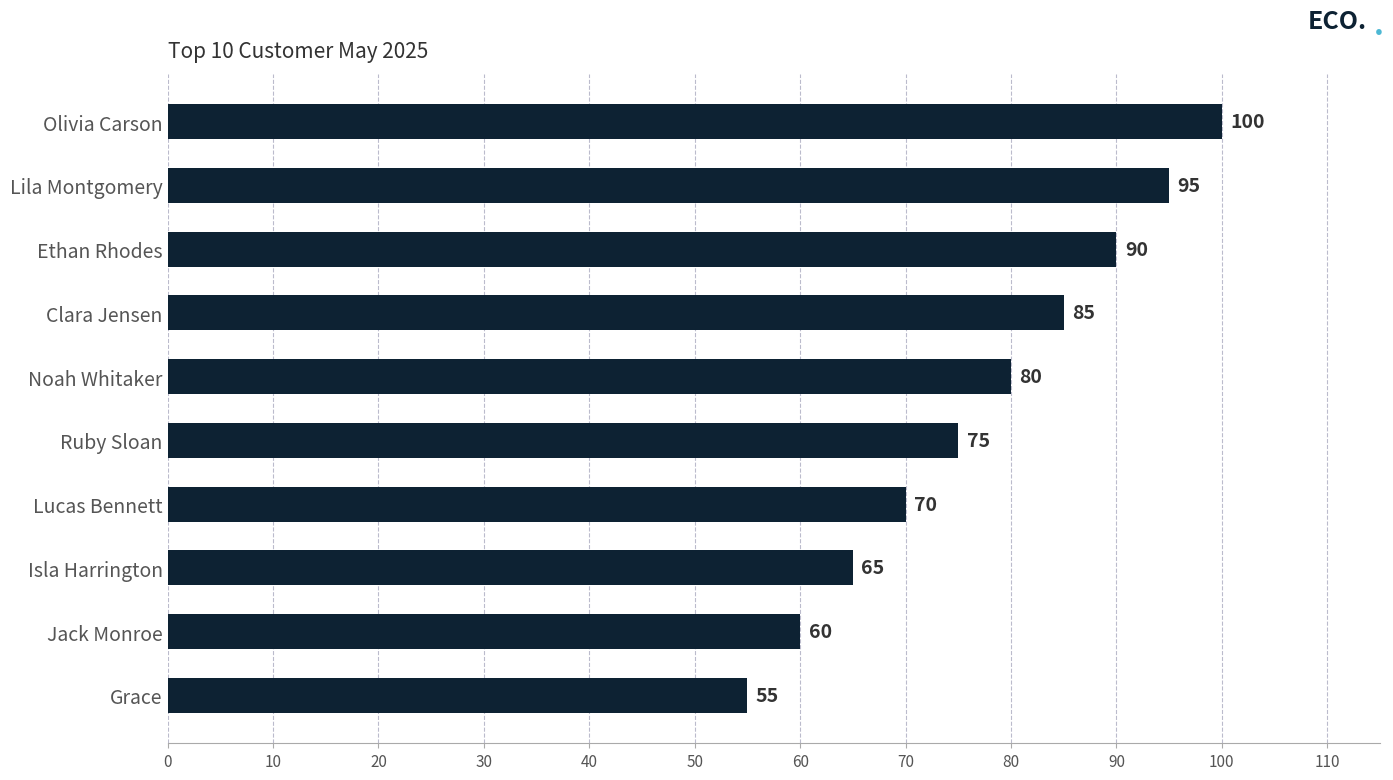

Which has a higher value, Noah Whitaker or Clara Jensen?

Clara Jensen